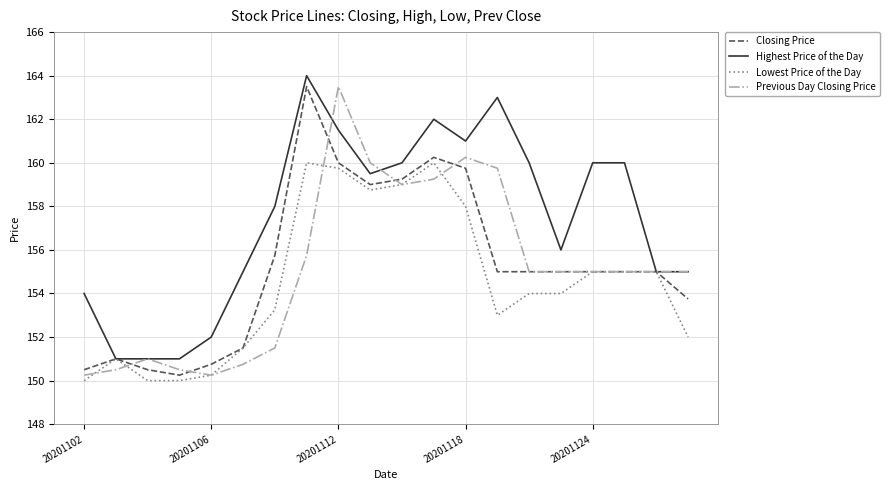

How many lines are shown in the chart?

4